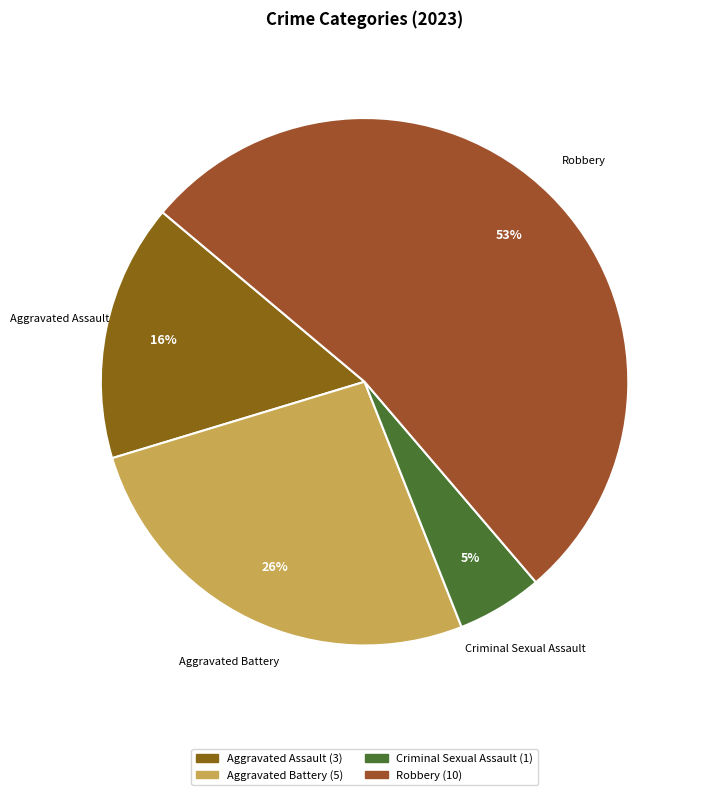

Do Aggravated Battery and Criminal Sexual Assault together represent more than half of the pie?

No